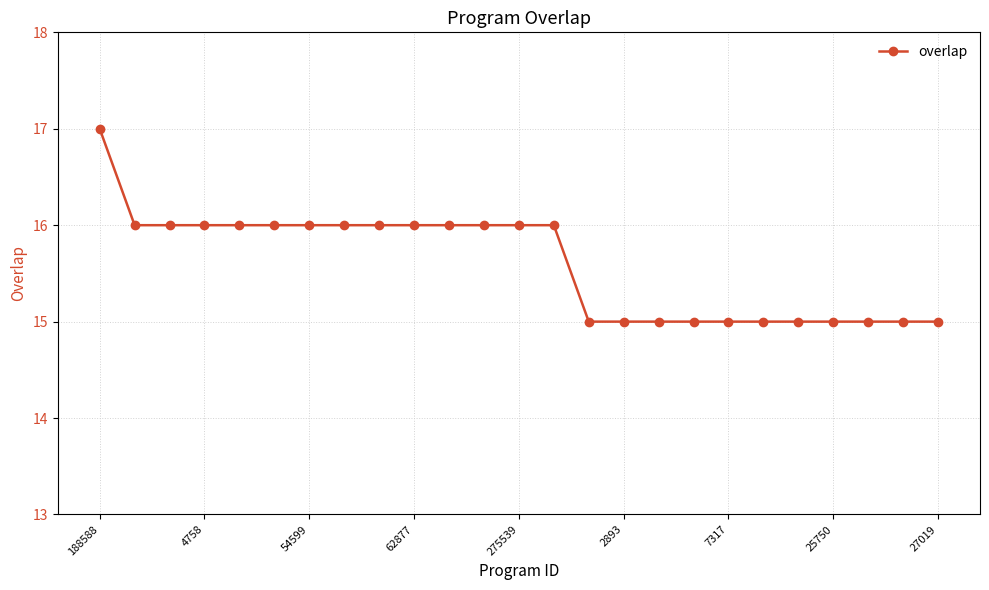

How many values are below 16?

11